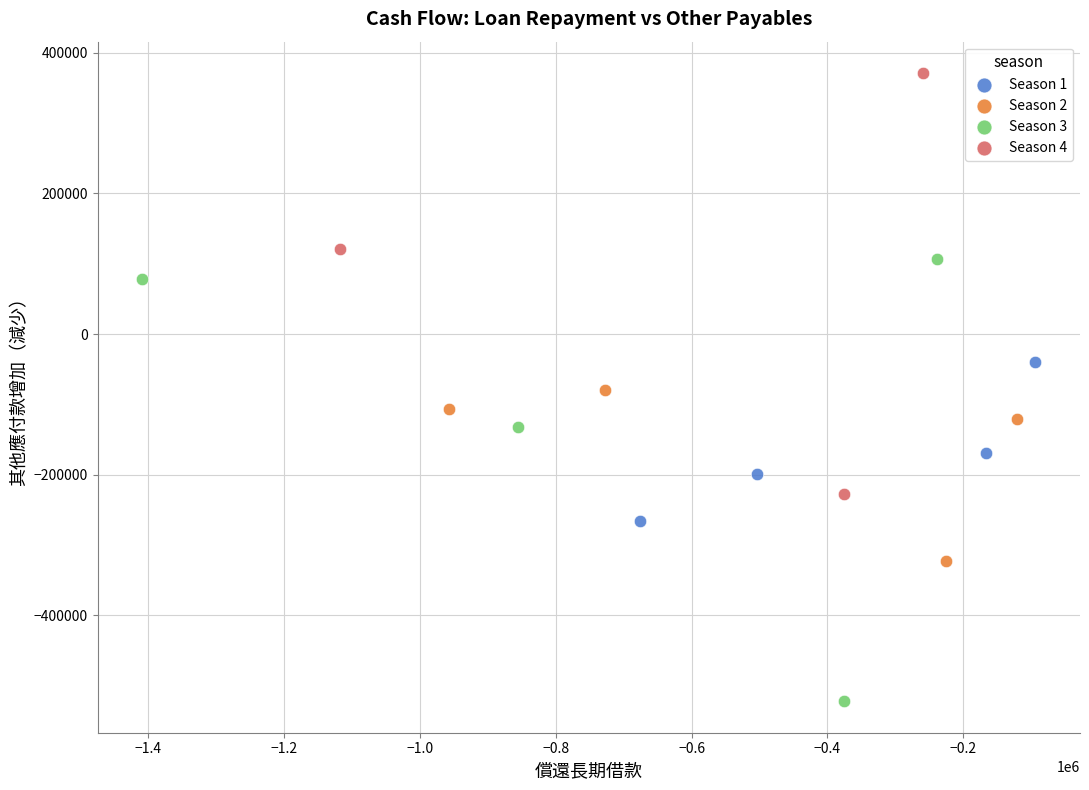

Which series contains the lowest Y value?

Season 3